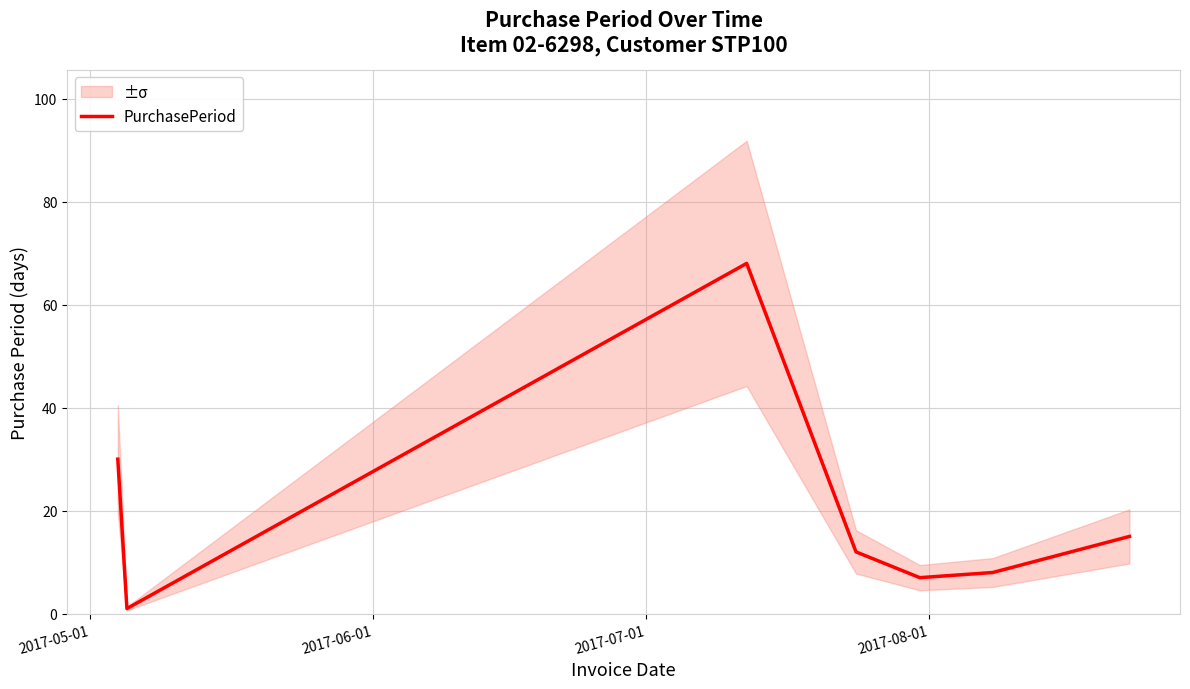

What is the value of the 4th point from the left?

12